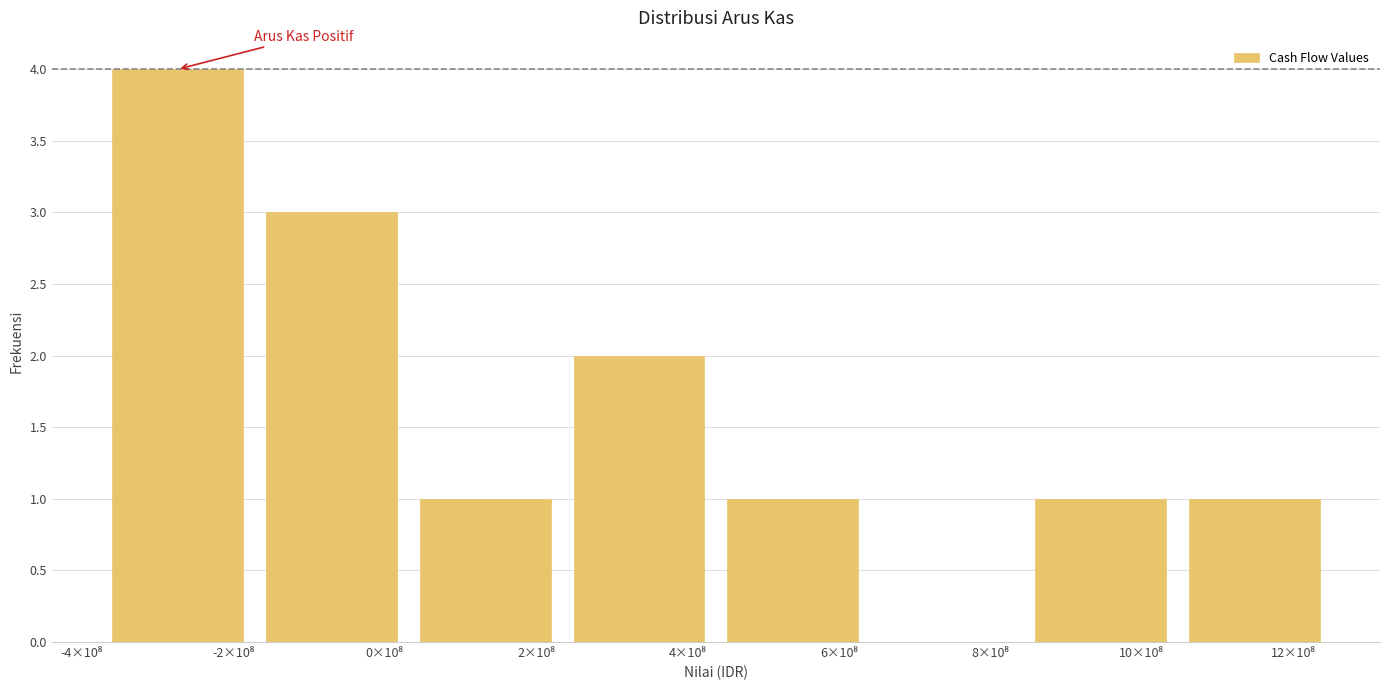

Are the bars horizontal?

No